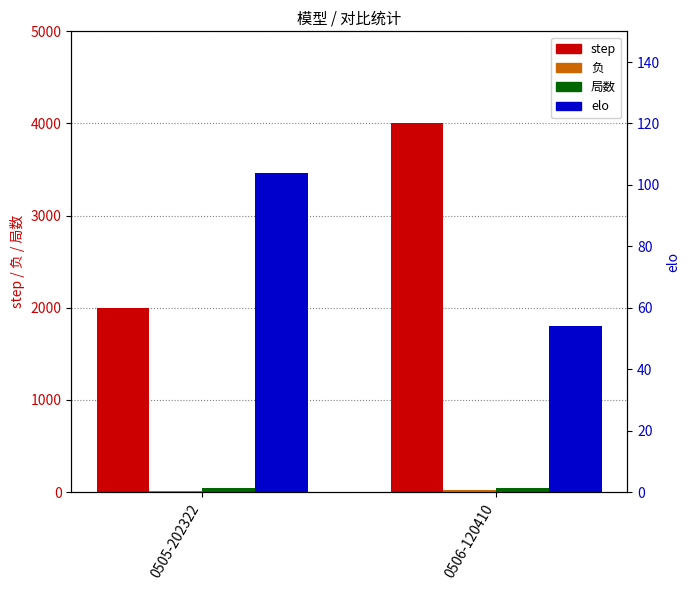

Which has a higher value, 0506-120410 or 0505-202322?

0506-120410